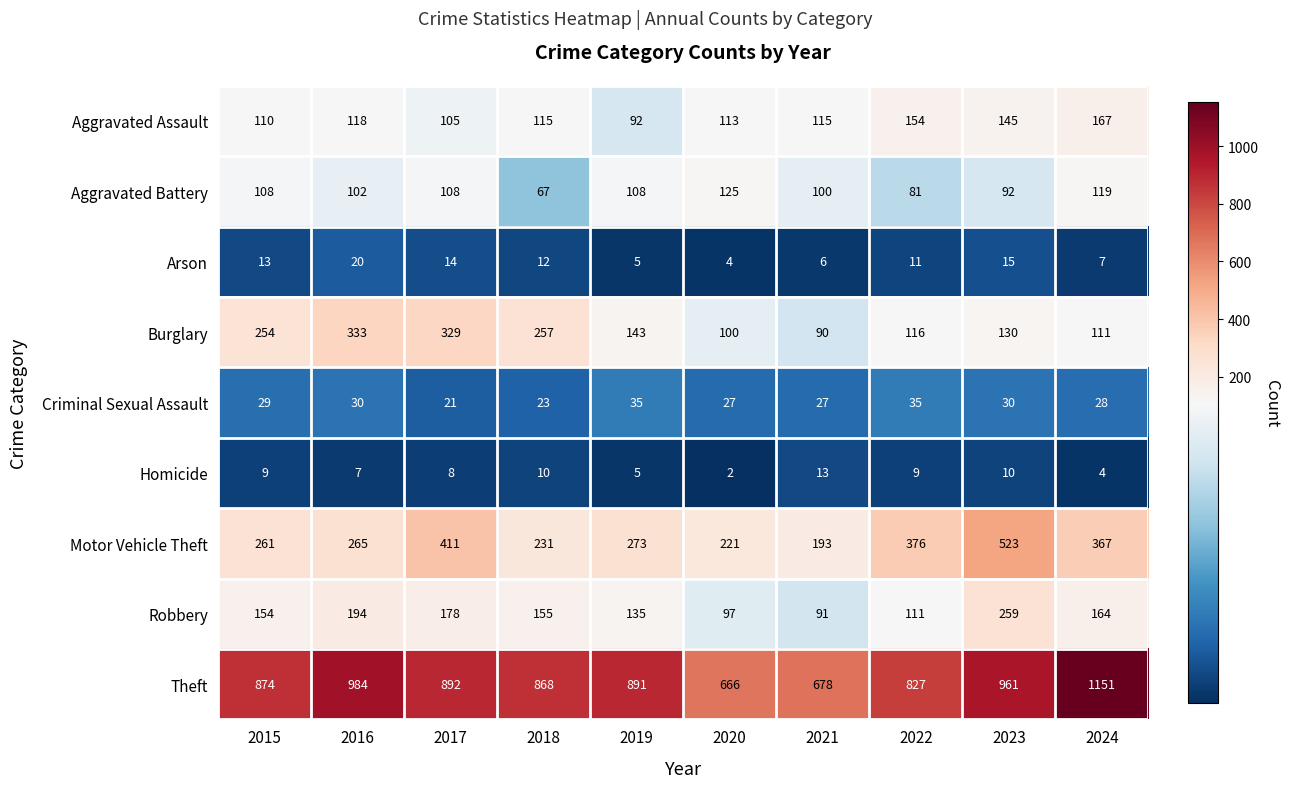

The value of Robbery at 2019 is 135. True or false?

True